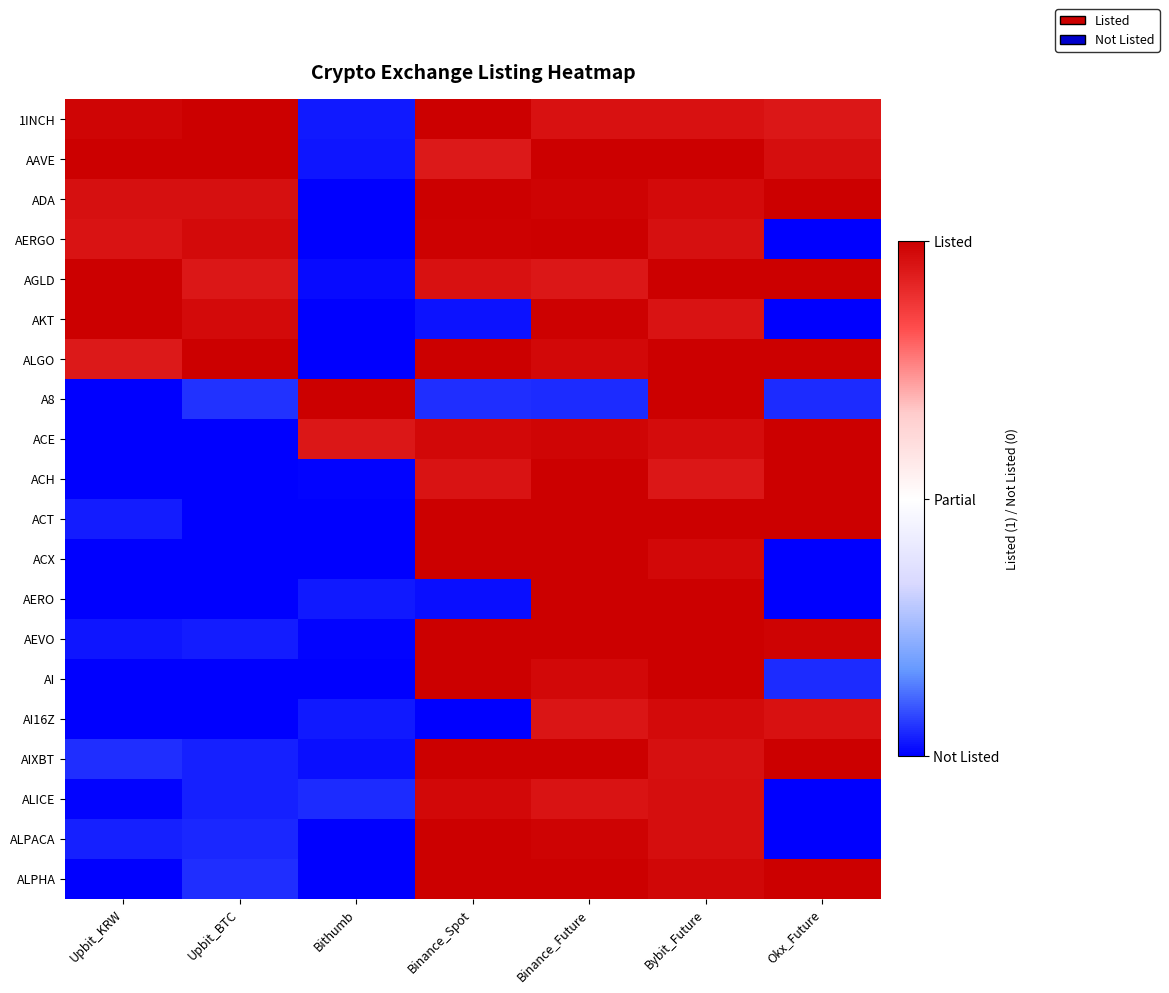

Reading left to right, what are all the values shown in this chart?

1INCH: Upbit_KRW=1.0	Upbit_BTC=1.0	Bithumb=-0.9	Binance_Spot=1.0	Binance_Future=0.9	Bybit_Future=0.9	Okx_Future=0.9
AAVE: Upbit_KRW=1.0	Upbit_BTC=1.0	Bithumb=-1.0	Binance_Spot=0.9	Binance_Future=1.0	Bybit_Future=1.0	Okx_Future=0.9
ADA: Upbit_KRW=0.9	Upbit_BTC=0.9	Bithumb=-1.0	Binance_Spot=1.0	Binance_Future=1.0	Bybit_Future=0.9	Okx_Future=1.0
AERGO: Upbit_KRW=0.9	Upbit_BTC=1.0	Bithumb=-1.0	Binance_Spot=1.0	Binance_Future=1.0	Bybit_Future=0.9	Okx_Future=-1.0
AGLD: Upbit_KRW=1.0	Upbit_BTC=0.9	Bithumb=-1.0	Binance_Spot=0.9	Binance_Future=0.9	Bybit_Future=1.0	Okx_Future=1.0
AKT: Upbit_KRW=1.0	Upbit_BTC=1.0	Bithumb=-1.0	Binance_Spot=-1.0	Binance_Future=1.0	Bybit_Future=0.9	Okx_Future=-1.0
ALGO: Upbit_KRW=0.9	Upbit_BTC=1.0	Bithumb=-1.0	Binance_Spot=1.0	Binance_Future=1.0	Bybit_Future=1.0	Okx_Future=1.0
A8: Upbit_KRW=-1.0	Upbit_BTC=-0.9	Bithumb=1.0	Binance_Spot=-0.9	Binance_Future=-0.9	Bybit_Future=1.0	Okx_Future=-0.9
ACE: Upbit_KRW=-1.0	Upbit_BTC=-1.0	Bithumb=0.9	Binance_Spot=1.0	Binance_Future=1.0	Bybit_Future=0.9	Okx_Future=1.0
ACH: Upbit_KRW=-1.0	Upbit_BTC=-1.0	Bithumb=-1.0	Binance_Spot=0.9	Binance_Future=1.0	Bybit_Future=0.9	Okx_Future=1.0
ACT: Upbit_KRW=-0.9	Upbit_BTC=-1.0	Bithumb=-1.0	Binance_Spot=1.0	Binance_Future=1.0	Bybit_Future=1.0	Okx_Future=1.0
ACX: Upbit_KRW=-1.0	Upbit_BTC=-1.0	Bithumb=-1.0	Binance_Spot=1.0	Binance_Future=1.0	Bybit_Future=1.0	Okx_Future=-1.0
AERO: Upbit_KRW=-1.0	Upbit_BTC=-1.0	Bithumb=-0.9	Binance_Spot=-1.0	Binance_Future=1.0	Bybit_Future=1.0	Okx_Future=-1.0
AEVO: Upbit_KRW=-0.9	Upbit_BTC=-0.9	Bithumb=-1.0	Binance_Spot=1.0	Binance_Future=1.0	Bybit_Future=1.0	Okx_Future=1.0
AI: Upbit_KRW=-1.0	Upbit_BTC=-1.0	Bithumb=-1.0	Binance_Spot=1.0	Binance_Future=1.0	Bybit_Future=1.0	Okx_Future=-0.9
AI16Z: Upbit_KRW=-1.0	Upbit_BTC=-1.0	Bithumb=-0.9	Binance_Spot=-1.0	Binance_Future=0.9	Bybit_Future=0.9	Okx_Future=0.9
AIXBT: Upbit_KRW=-0.9	Upbit_BTC=-0.9	Bithumb=-1.0	Binance_Spot=1.0	Binance_Future=1.0	Bybit_Future=0.9	Okx_Future=1.0
ALICE: Upbit_KRW=-1.0	Upbit_BTC=-0.9	Bithumb=-0.9	Binance_Spot=1.0	Binance_Future=0.9	Bybit_Future=0.9	Okx_Future=-1.0
ALPACA: Upbit_KRW=-0.9	Upbit_BTC=-0.9	Bithumb=-1.0	Binance_Spot=1.0	Binance_Future=1.0	Bybit_Future=0.9	Okx_Future=-1.0
ALPHA: Upbit_KRW=-1.0	Upbit_BTC=-0.9	Bithumb=-1.0	Binance_Spot=1.0	Binance_Future=1.0	Bybit_Future=1.0	Okx_Future=1.0